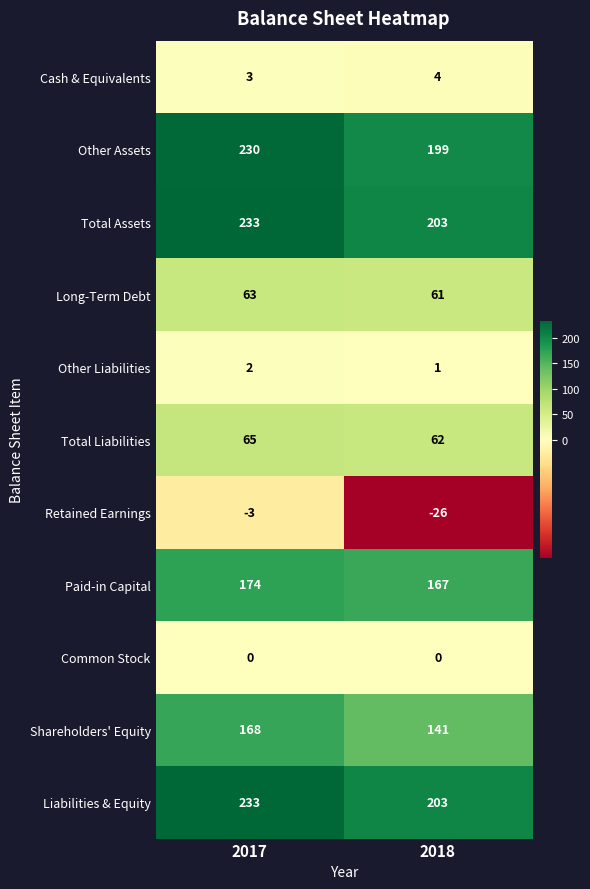

Is the value of Total Liabilities at 2018 greater than the value of Other Assets at 2017?

No